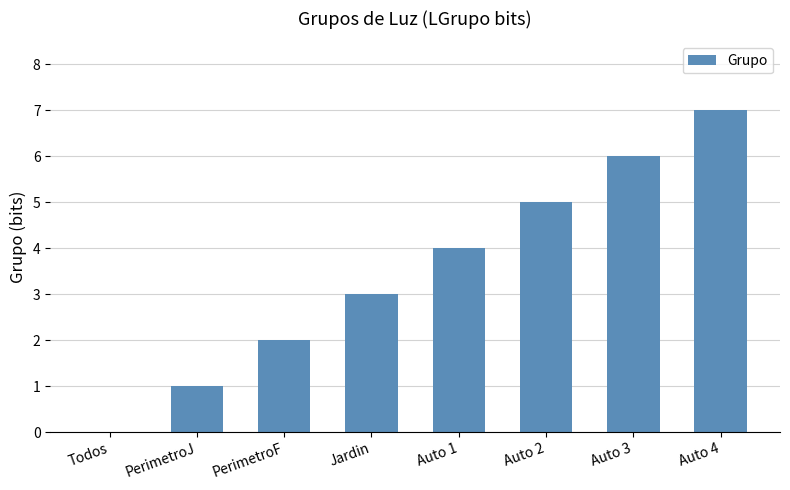

Which label corresponds to the largest value in the chart?

Auto 4